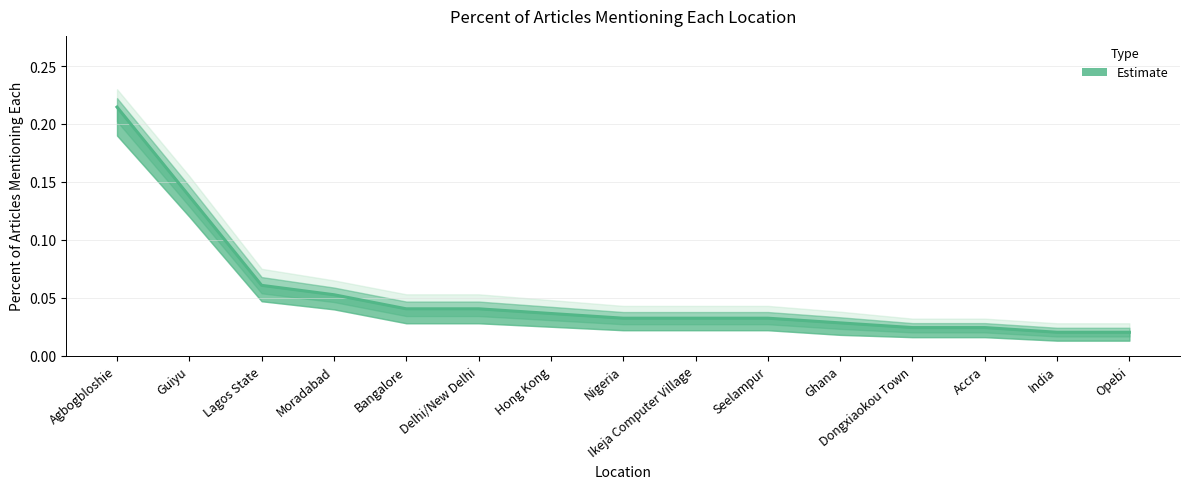

Is it true that the value at Moradabad is 0.0?

False